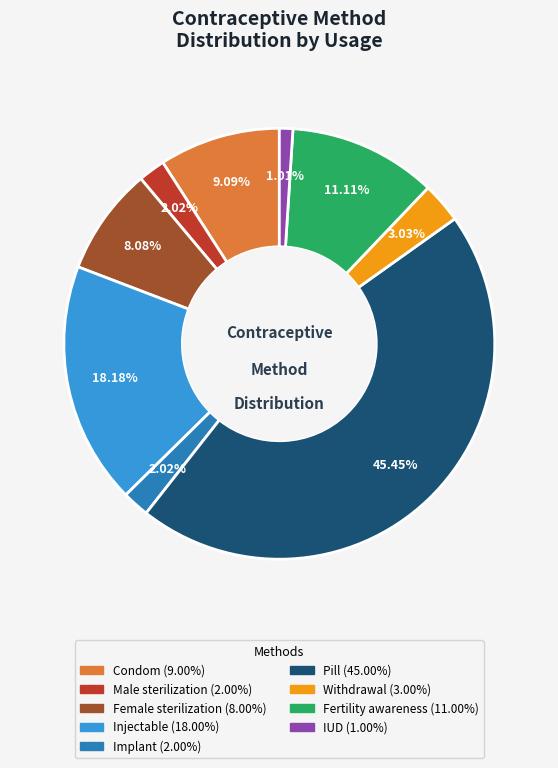

The Implant slice represents 2% of the pie. True or false?

True